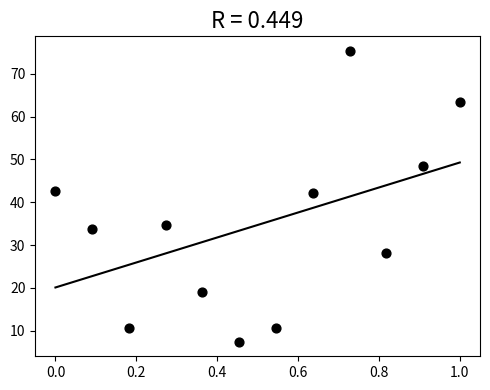

What is the range of Y values (max minus min)?

67.9